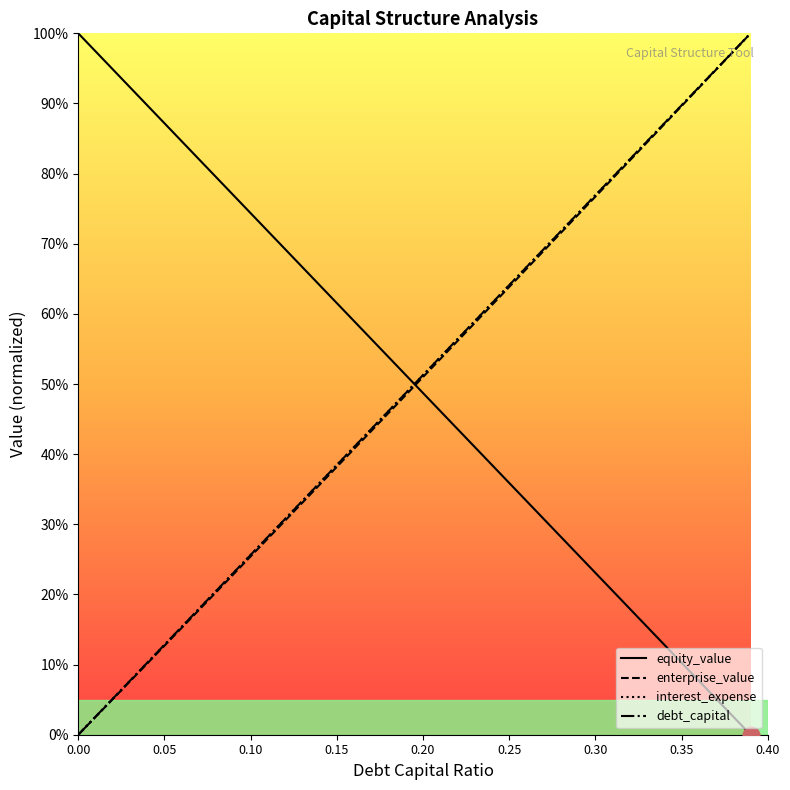

Is this an area chart (filled region under the line)?

No